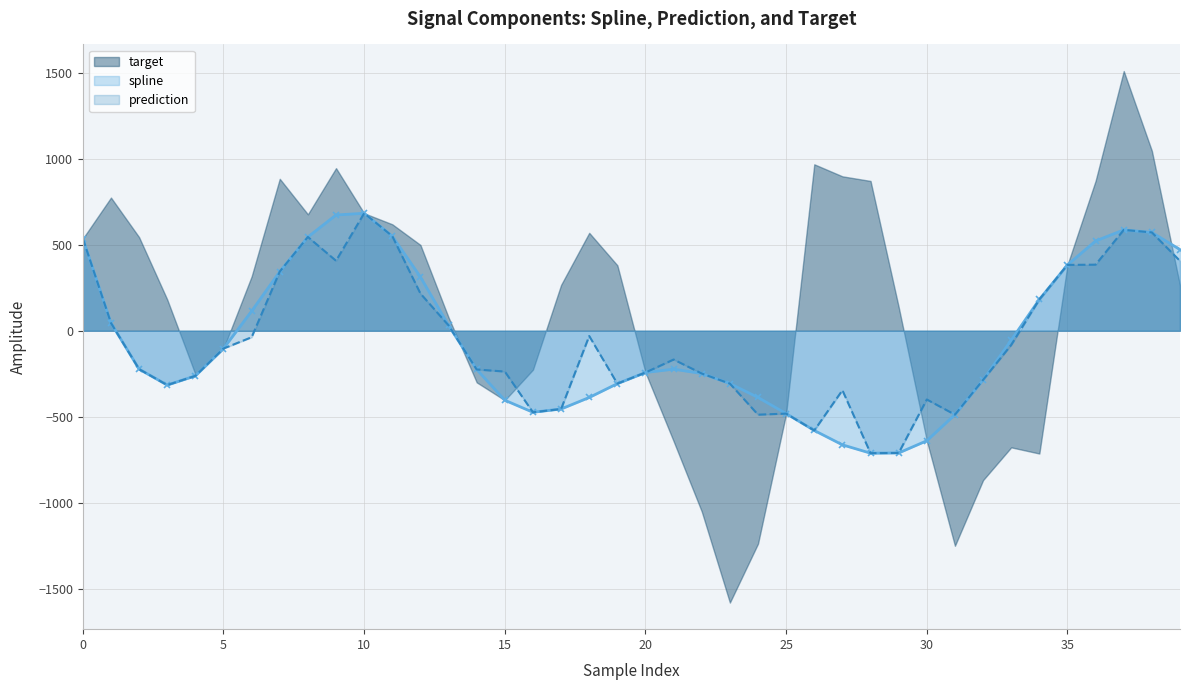

What is the approximate value of spline at 9?

673.4